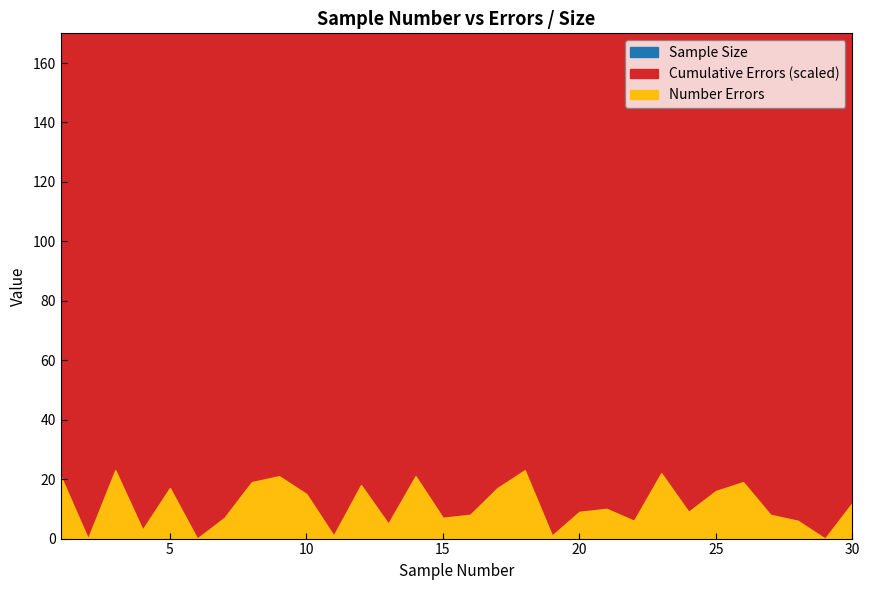

How many interior local peaks does the Number Errors series have?

9